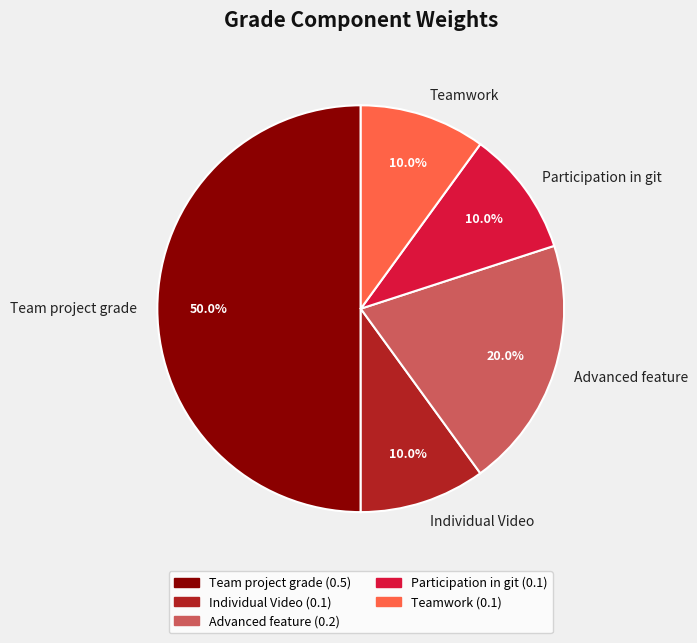

True or false: Team project grade accounts for 56% of the total.

False